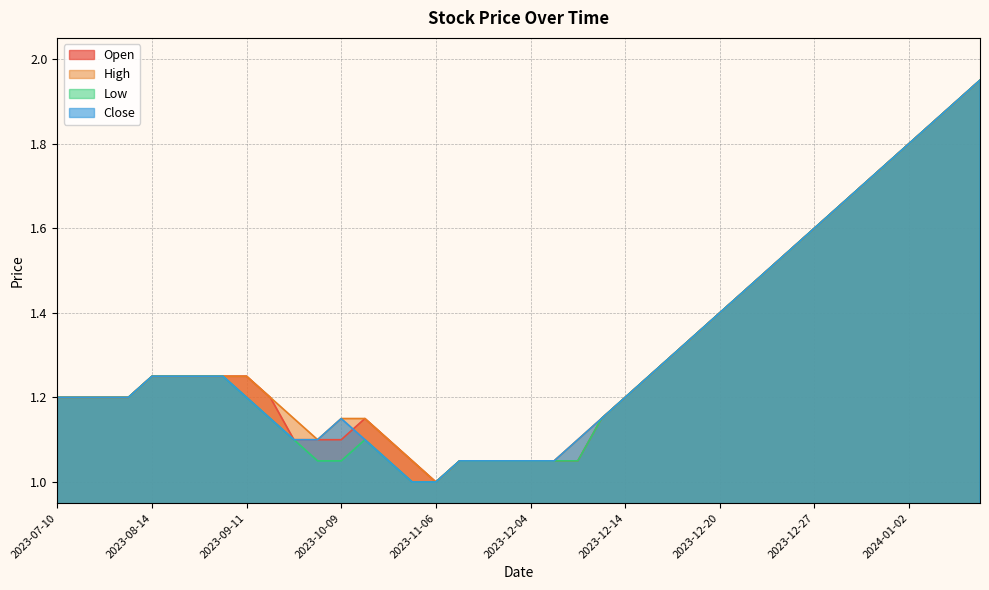

Reading left to right, what are all the values shown in this chart?

Open: 1.2	1.2	1.2	1.2	1.2	1.2	1.2	1.2	1.2	1.2	1.1	1.1	1.1	1.1	1.1	1.1	1.0	1.1	1.1	1.1	1.1	1.1	1.1	1.1	1.2	1.2	1.3	1.4	1.4	1.4	1.5	1.6	1.6	1.6	1.7	1.8	1.8	1.9	1.9	1.9
High: 1.2	1.2	1.2	1.2	1.2	1.2	1.2	1.2	1.2	1.2	1.1	1.1	1.1	1.1	1.1	1.1	1.0	1.1	1.1	1.1	1.1	1.1	1.1	1.1	1.2	1.2	1.3	1.4	1.4	1.4	1.5	1.6	1.6	1.6	1.7	1.8	1.8	1.9	1.9	1.9
Low: 1.2	1.2	1.2	1.2	1.2	1.2	1.2	1.2	1.2	1.1	1.1	1.1	1.1	1.1	1.1	1.0	1.0	1.1	1.1	1.1	1.1	1.1	1.1	1.1	1.2	1.2	1.3	1.4	1.4	1.4	1.5	1.6	1.6	1.6	1.7	1.8	1.8	1.9	1.9	1.9
Close: 1.2	1.2	1.2	1.2	1.2	1.2	1.2	1.2	1.2	1.1	1.1	1.1	1.1	1.1	1.1	1.0	1.0	1.1	1.1	1.1	1.1	1.1	1.1	1.1	1.2	1.2	1.3	1.4	1.4	1.4	1.5	1.6	1.6	1.6	1.7	1.8	1.8	1.9	1.9	1.9